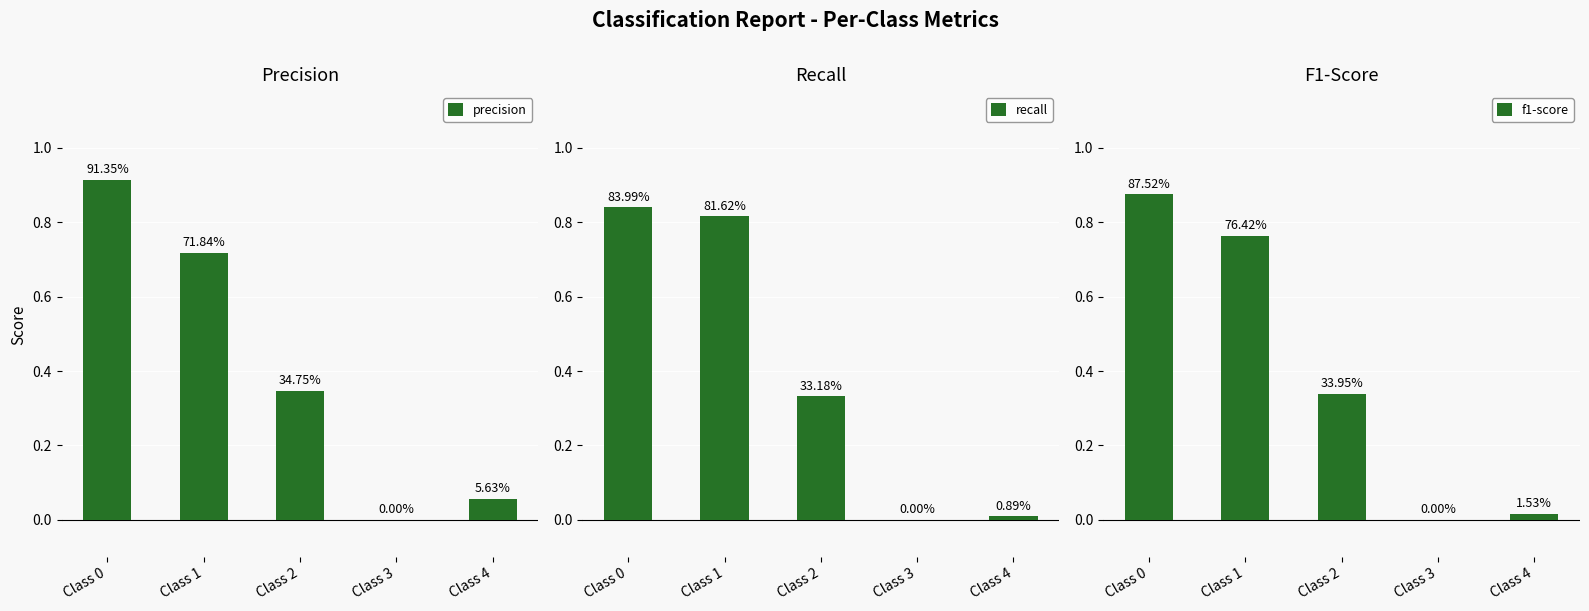

At which category is the sum across all series the highest?

Class 0